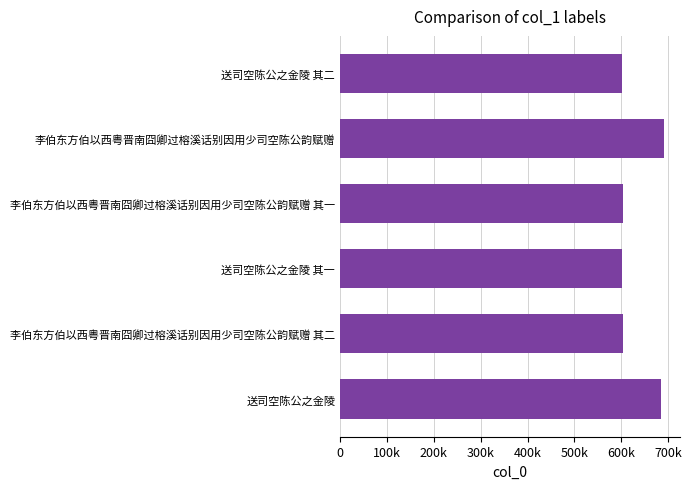

Are the bars horizontal?

Yes